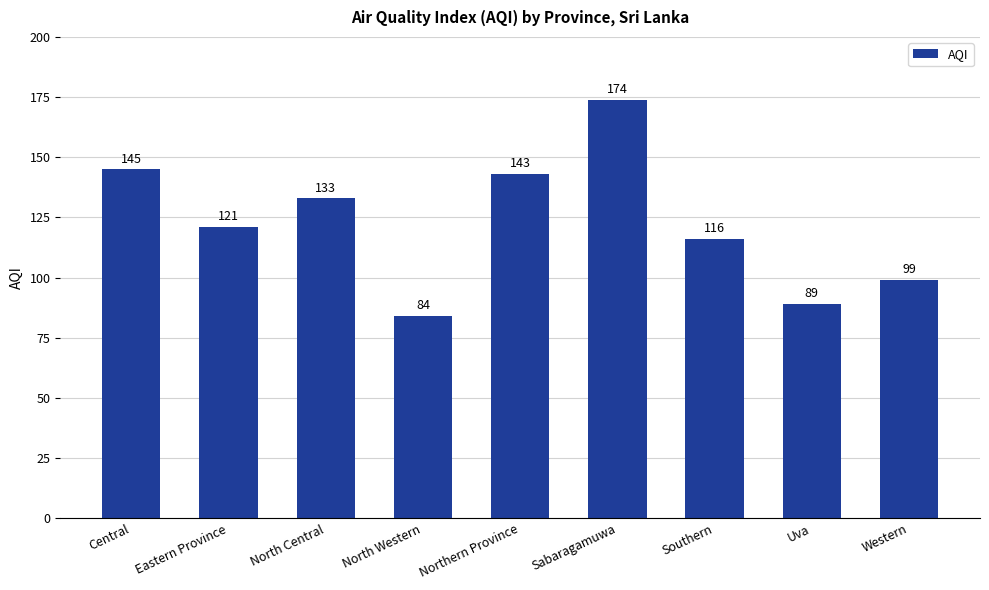

Reading right to left, what are all the values shown in this chart?

Western=99	Uva=89	Southern=116	Sabaragamuwa=174	Northern Province=143	North Western=84	North Central=133	Eastern Province=121	Central=145